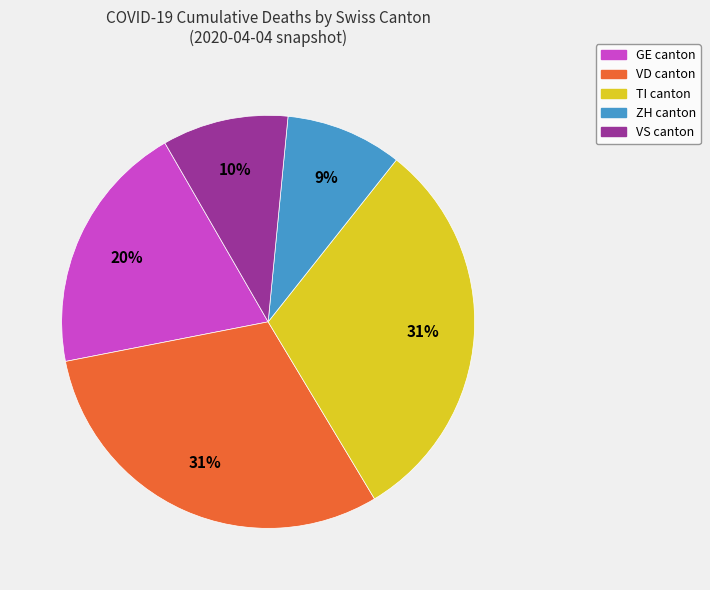

To the nearest percent, what is the average slice percentage?

20%